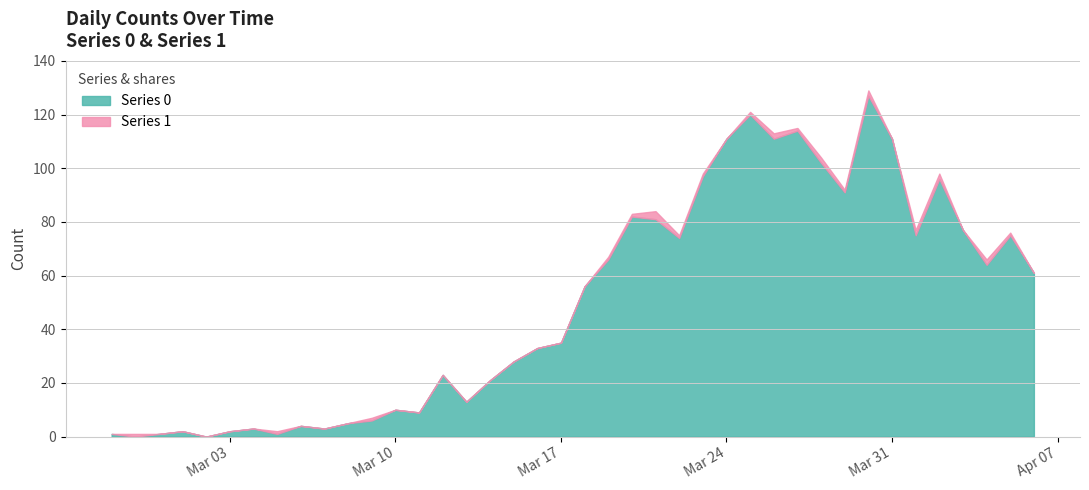

What is the sum of the values at 2020-04-03 and 2020-03-25?

197